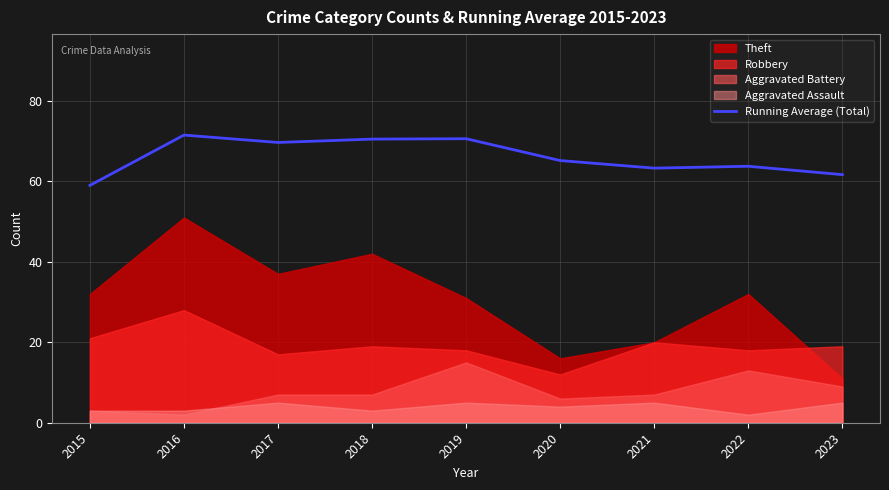

Which category has the lowest value in the Running Average (Total) series?

2015